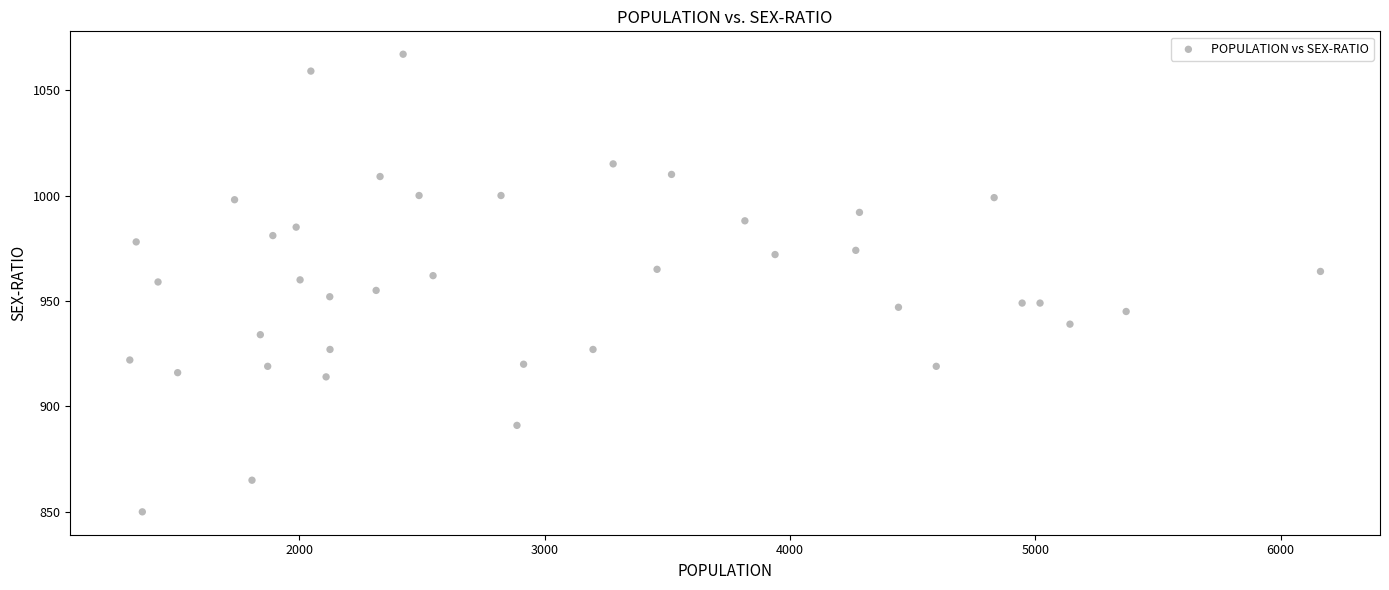

What is the range of X values (max minus min)?

4853